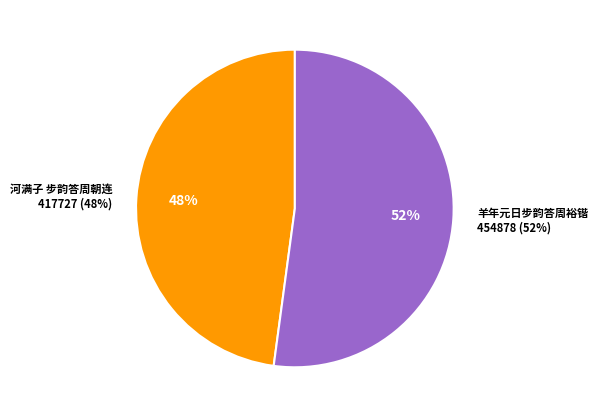

To the nearest percent, what is the difference between the 羊年元日步韵答周裕锴 and 河满子 步韵答周朝连 slice percentages?

4%